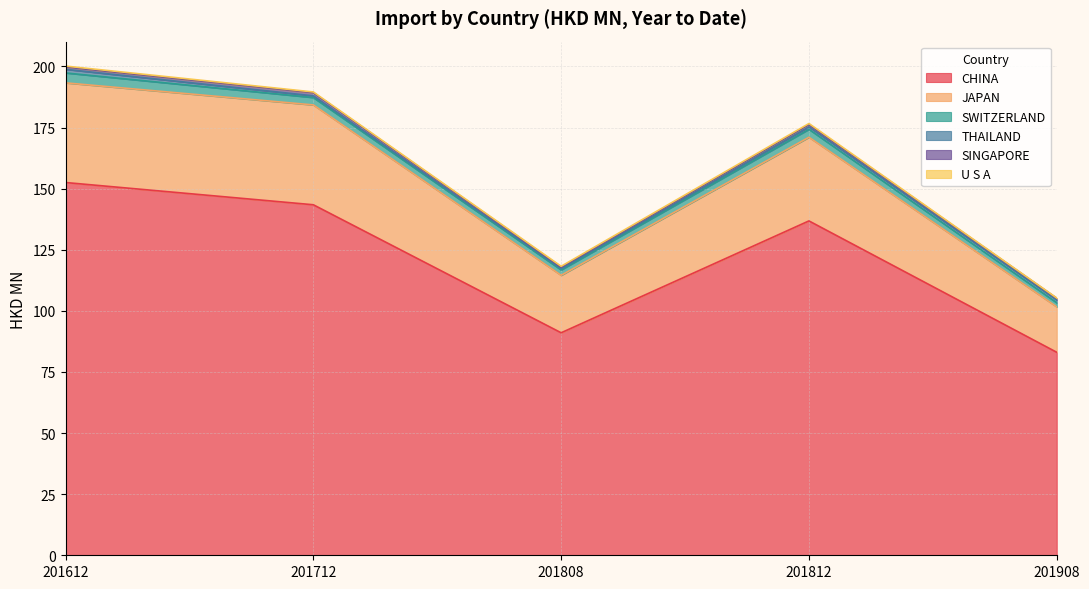

What is the difference between the maximum and minimum values in the SINGAPORE series?

0.7